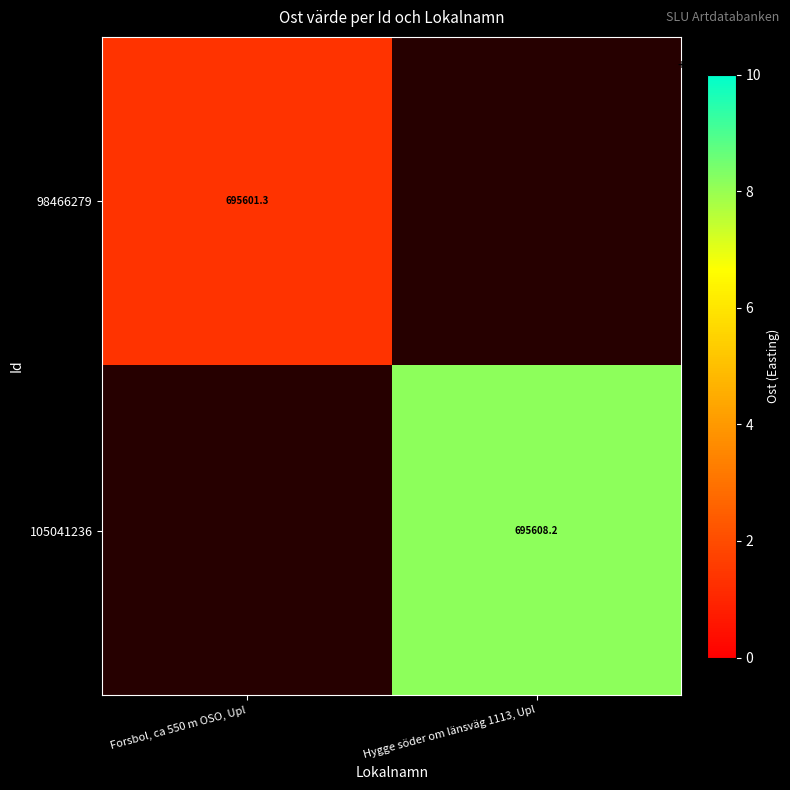

The value of 98466279 at Forsbol, ca 550 m OSO, Upl is 953811.6. True or false?

False